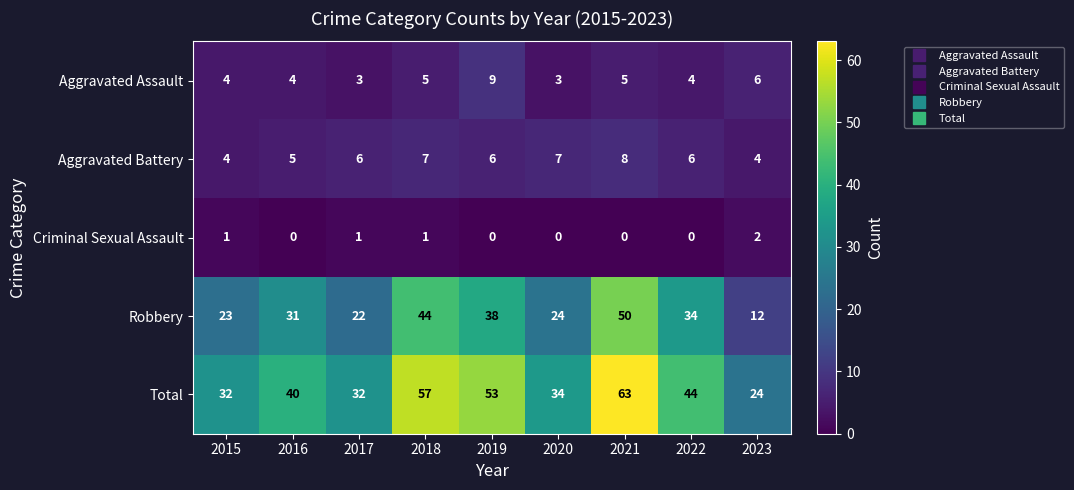

What is the maximum value for Aggravated Battery?

8